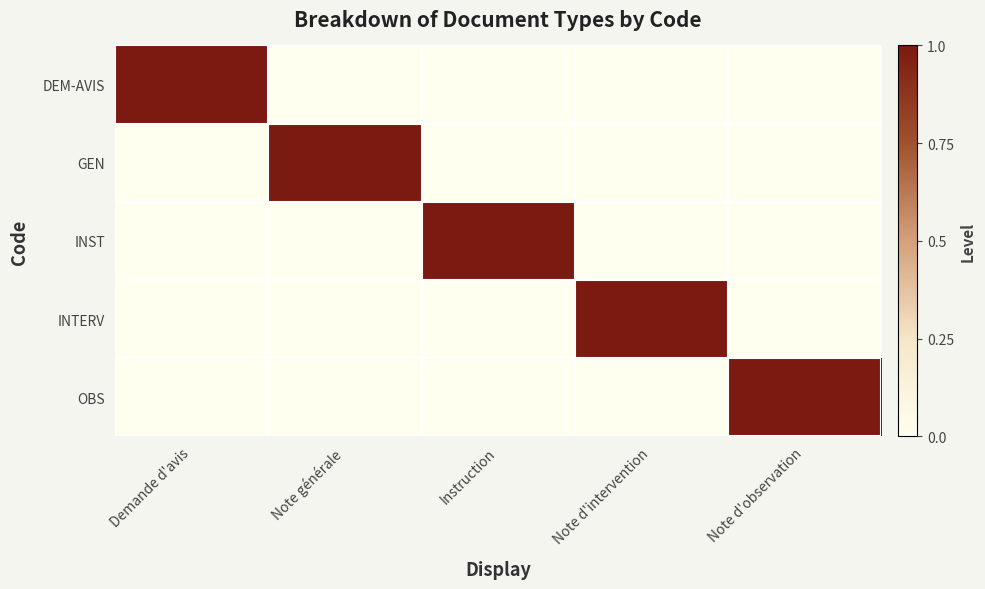

What is the spread (max minus min) of values at Note d'intervention?

1